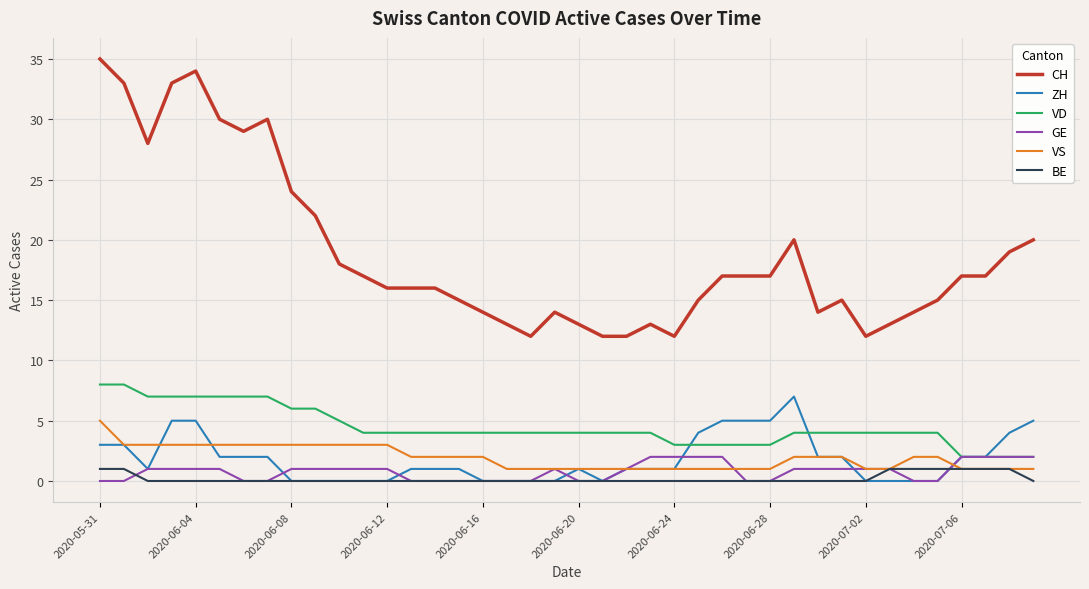

What is the difference between the maximum and minimum values in the ZH series?

7